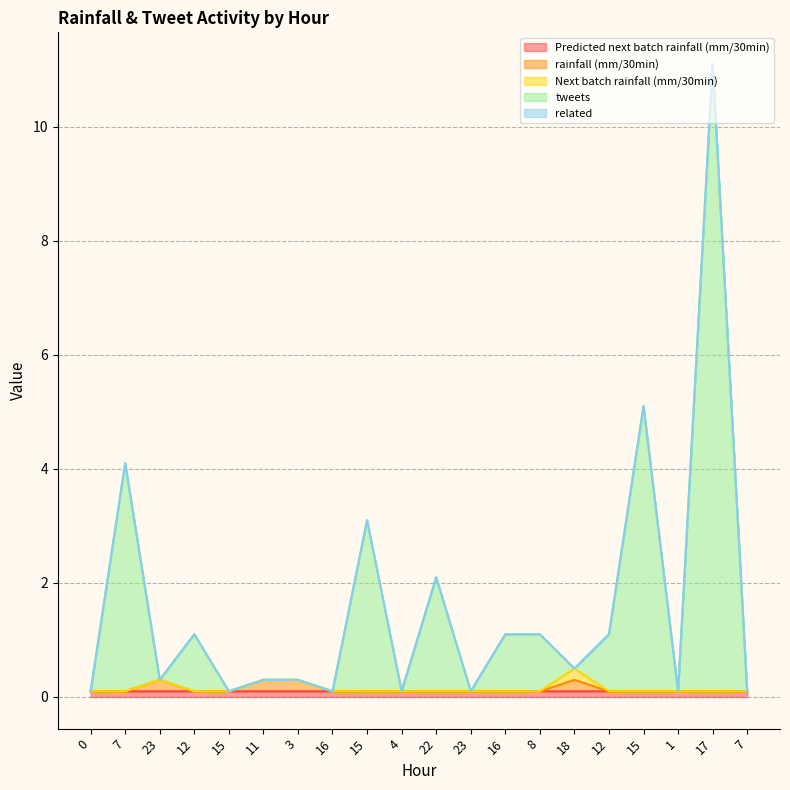

True or false: rainfall (mm/30min) has more than 2 interior local peaks.

True